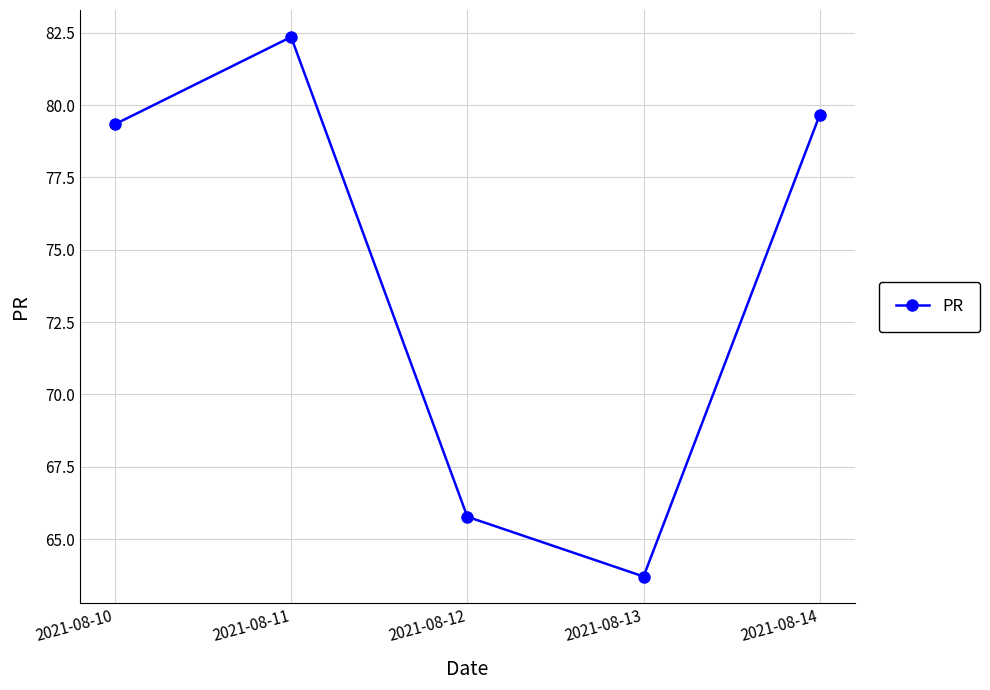

Which label corresponds to the largest value in the chart?

2021-08-11